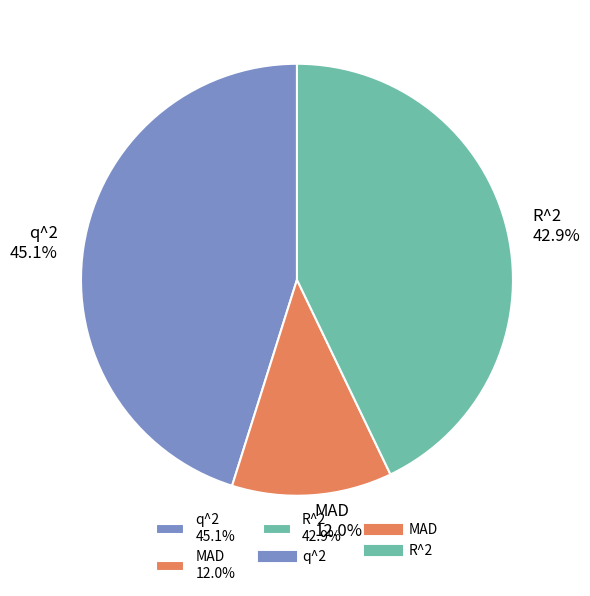

Is MAD the majority of the pie?

No